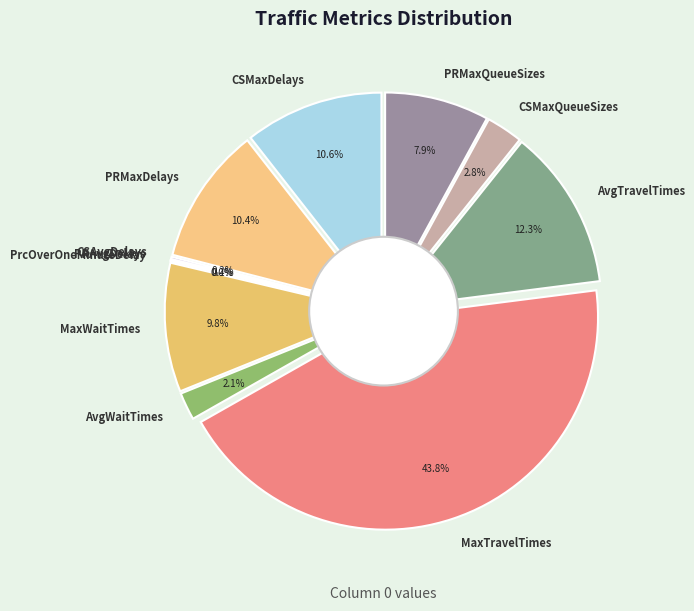

Which category has the biggest portion of the pie?

MaxTravelTimes